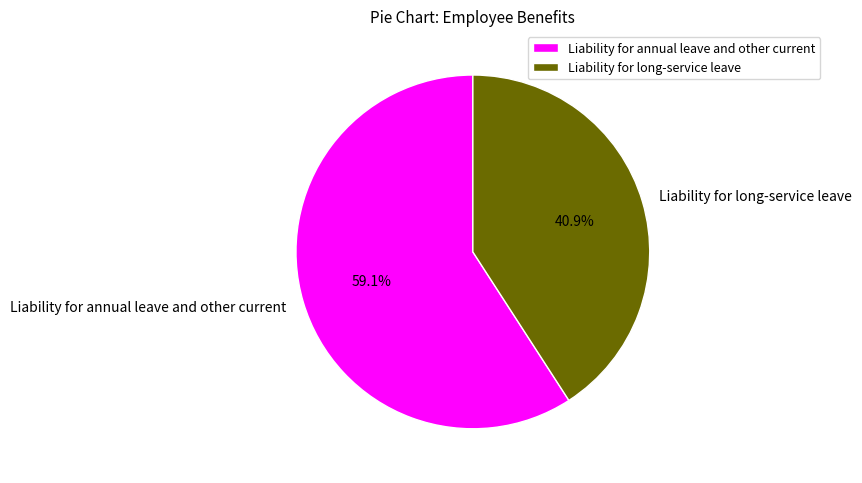

What percentage is the Liability for long-service leave slice, to the nearest percent?

41%